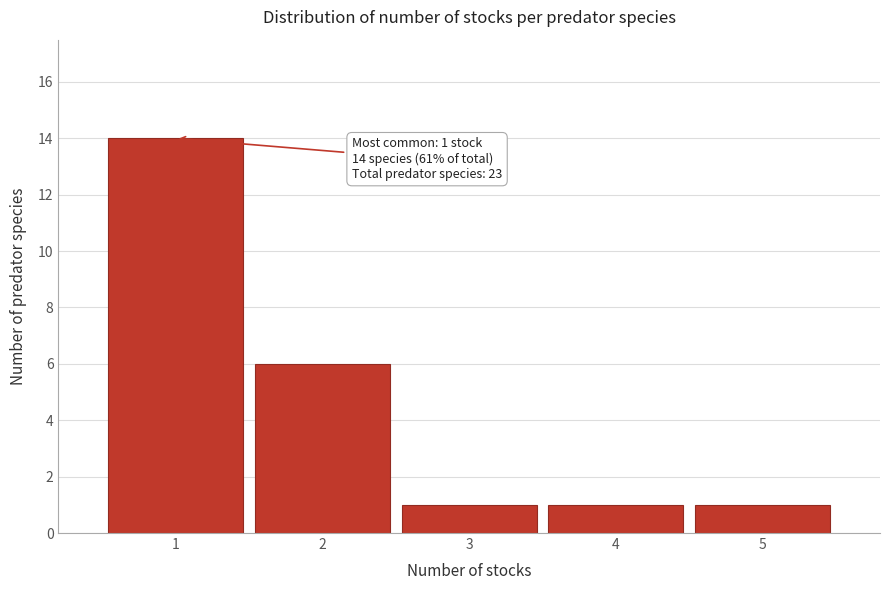

Which range on the x-axis has the tallest bar?

0.5 to 1.5